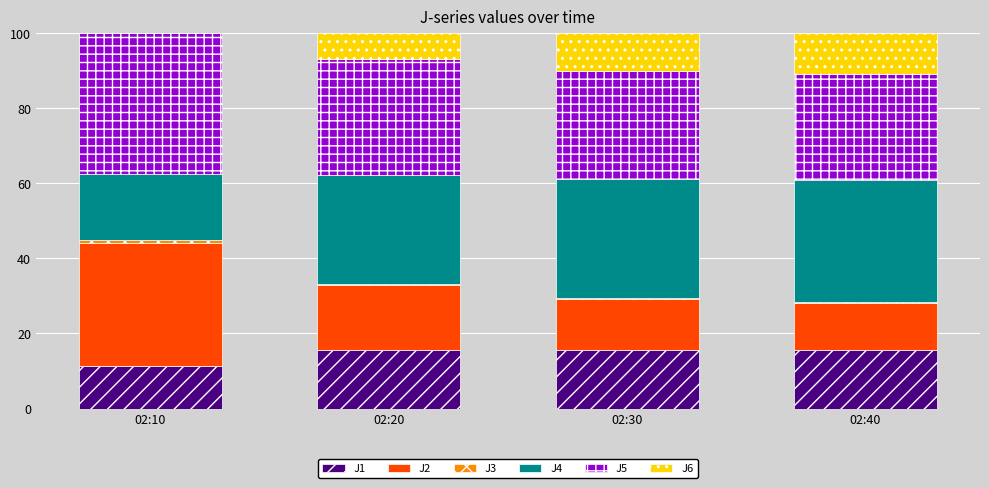

What is the highest value of the J1 series?

15.6